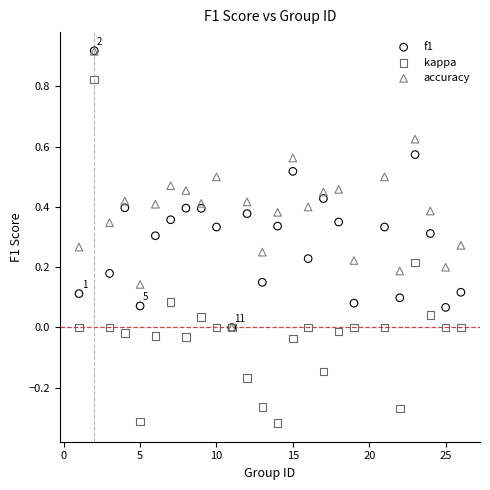

Which series has the largest Y range (max minus min)?

kappa